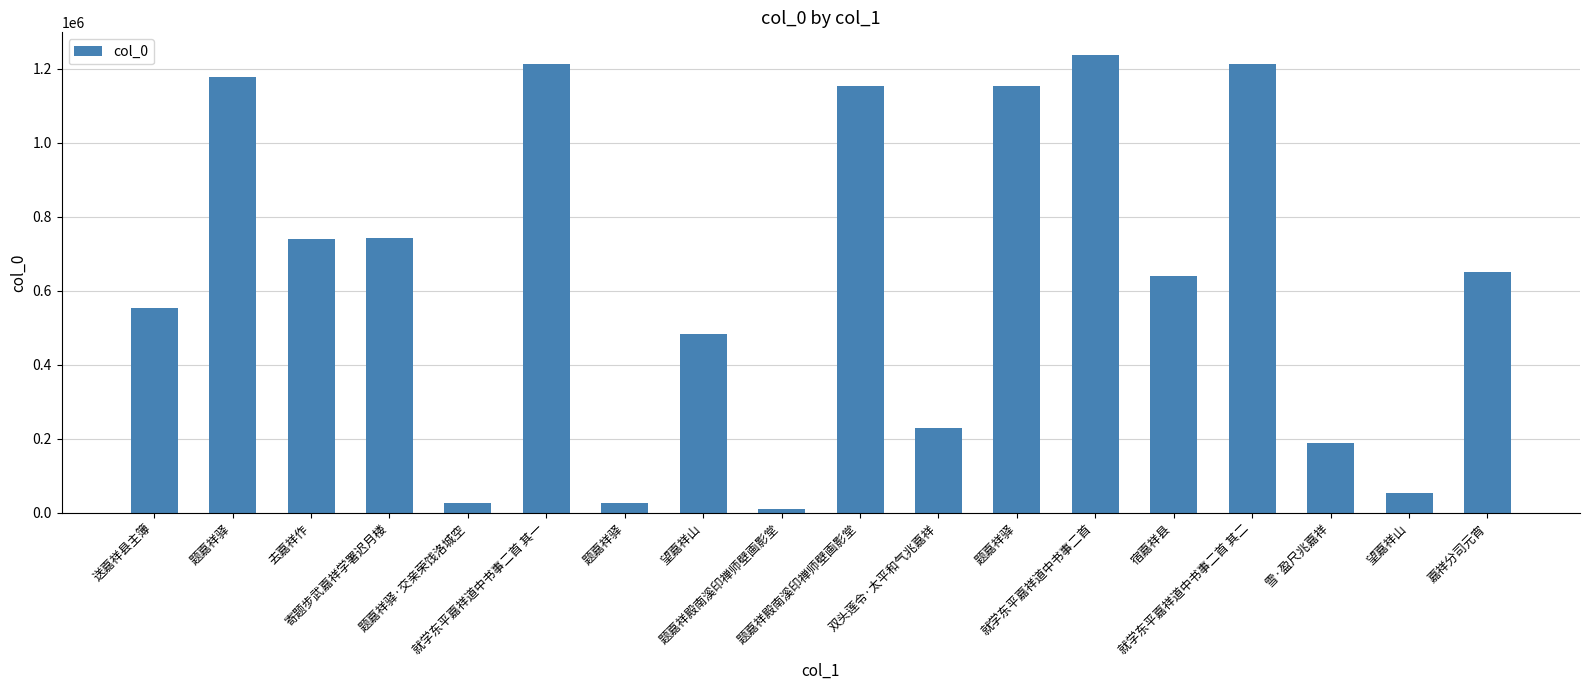

How many data points are less than 651389?

9